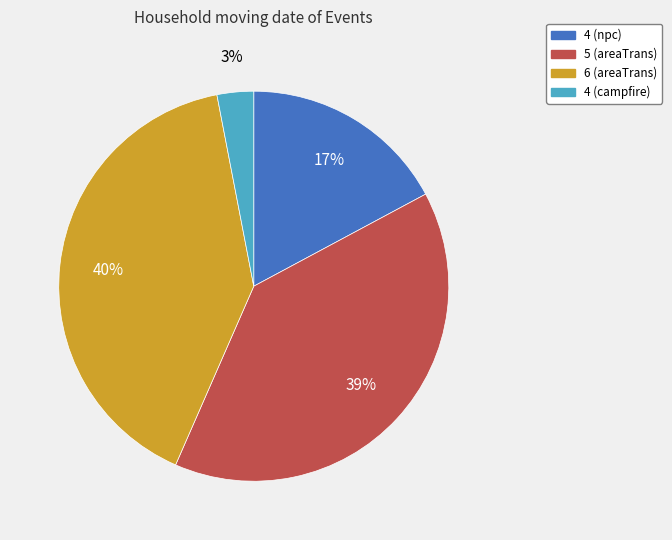

To the nearest percent, what is the average slice percentage?

25%